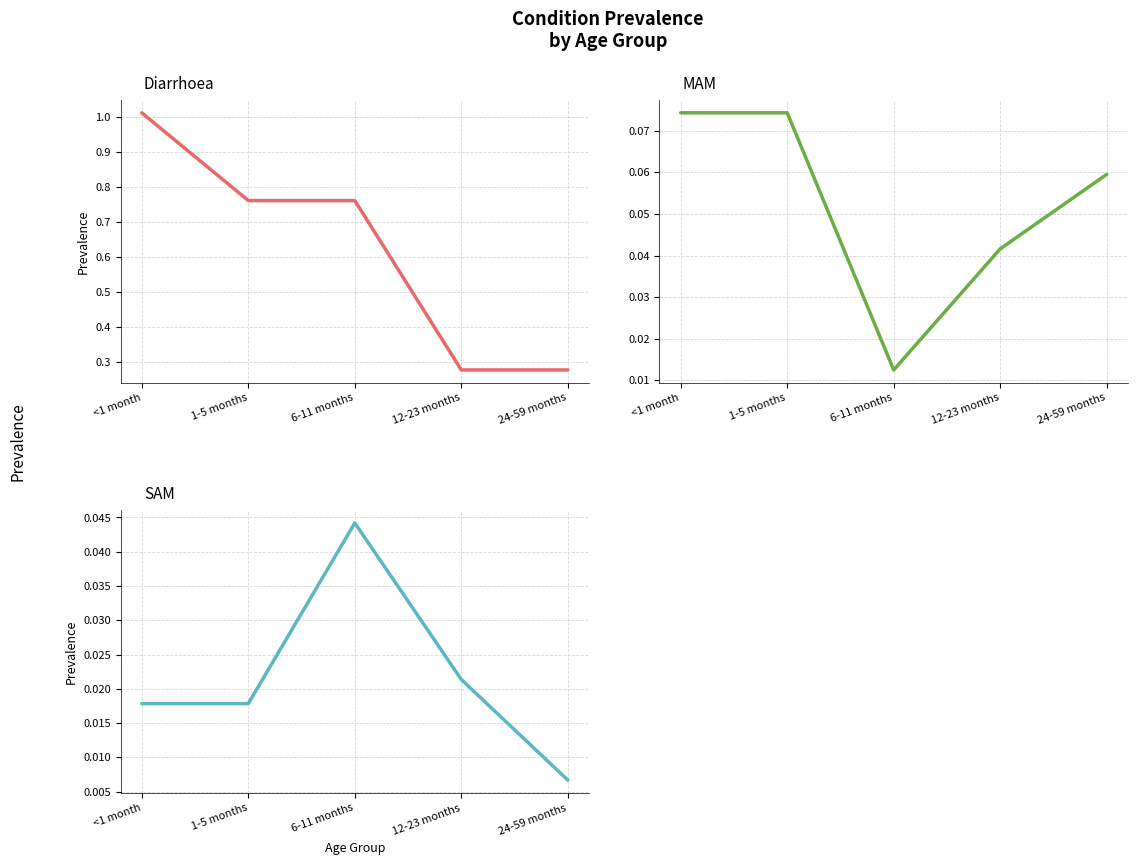

What are all the series names shown in the legend?

Diarrhoea, MAM, SAM